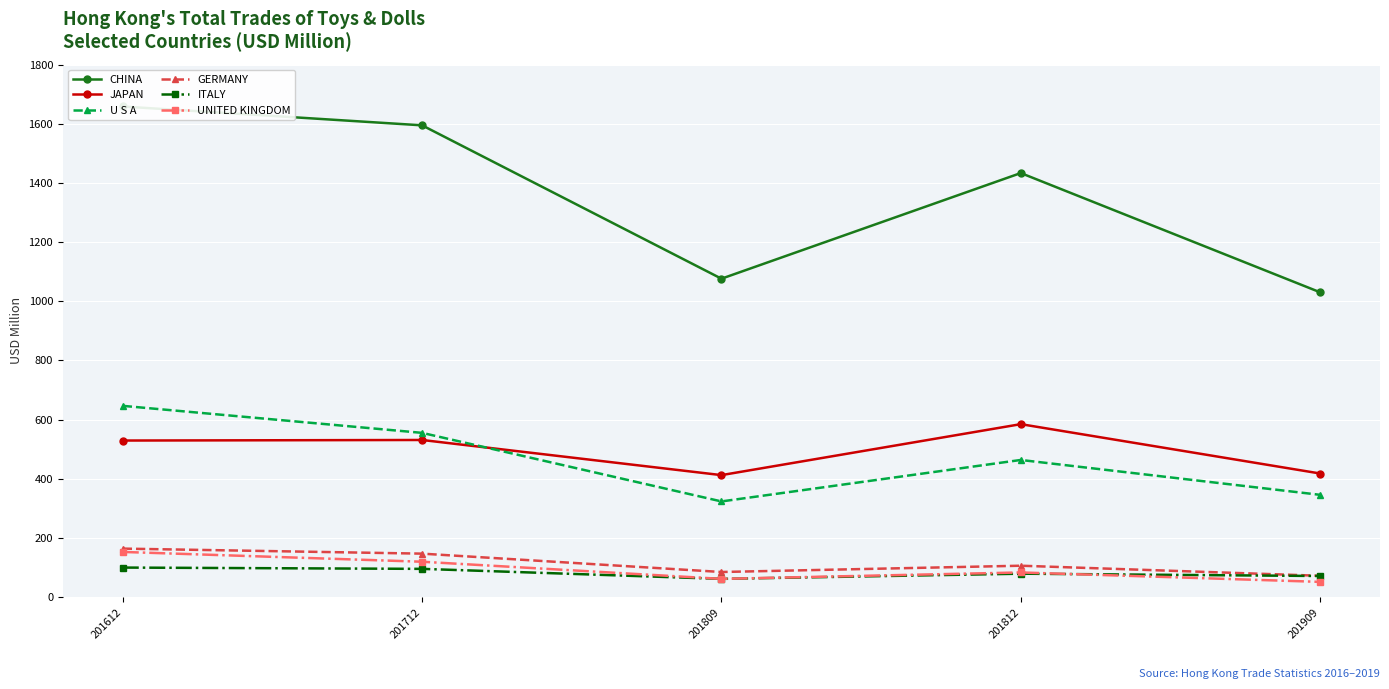

Which series ends up on top after the final intersection of JAPAN and U S A?

JAPAN